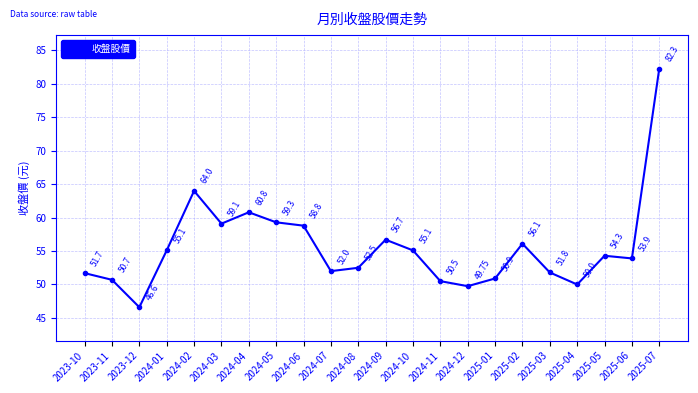

Is it true that the value at 2024-07 is 13.3?

False